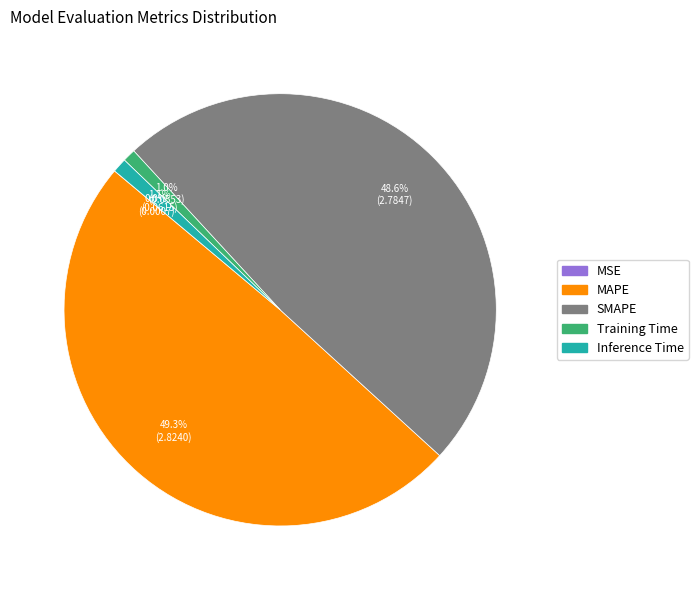

Which slice is the largest?

MAPE